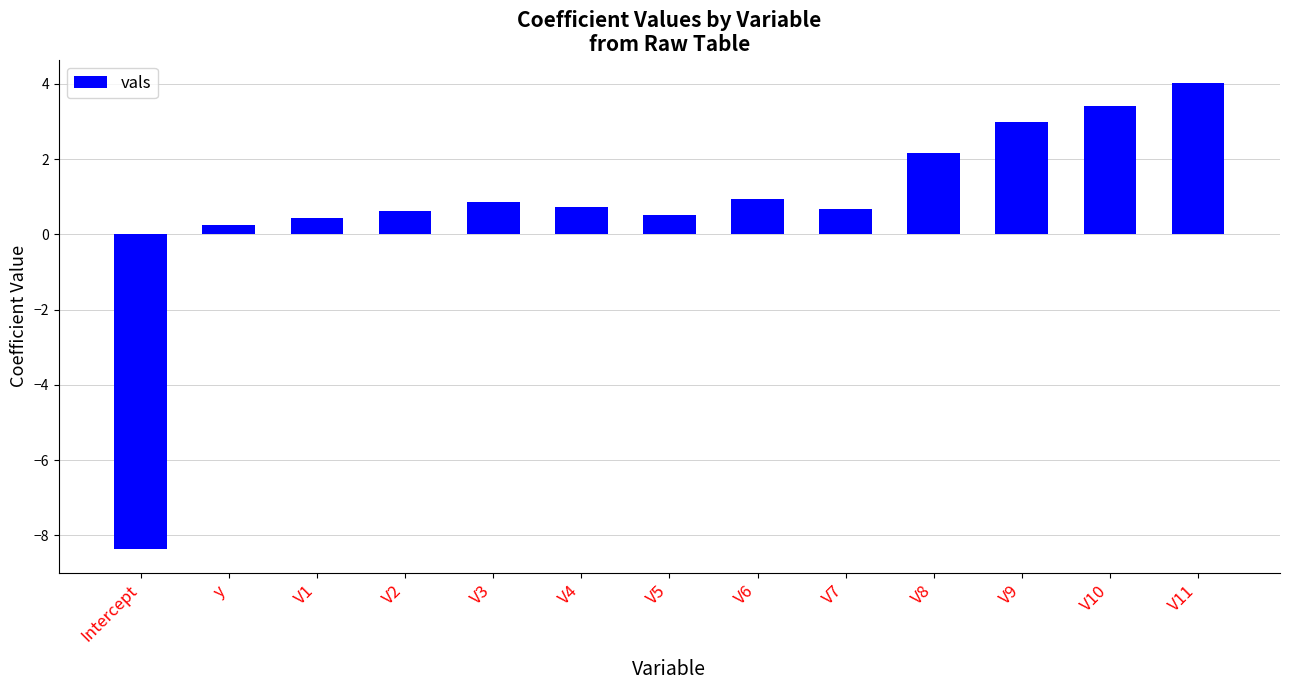

Which has a higher value, V3 or V1?

V3